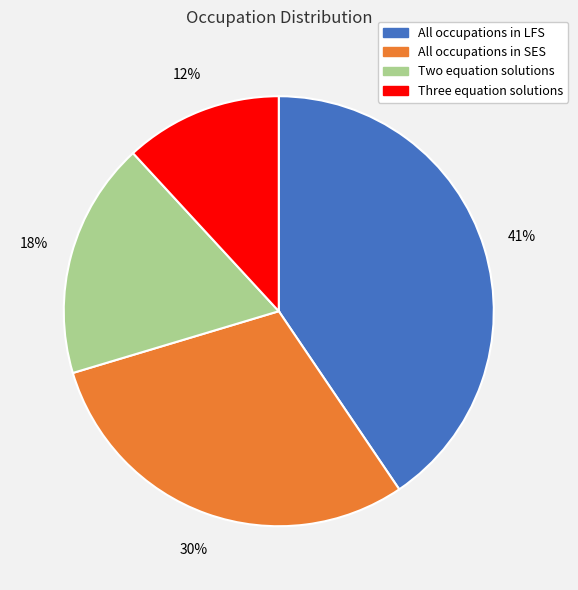

Combined, do All occupations in SES and Three equation solutions account for over 50%?

No